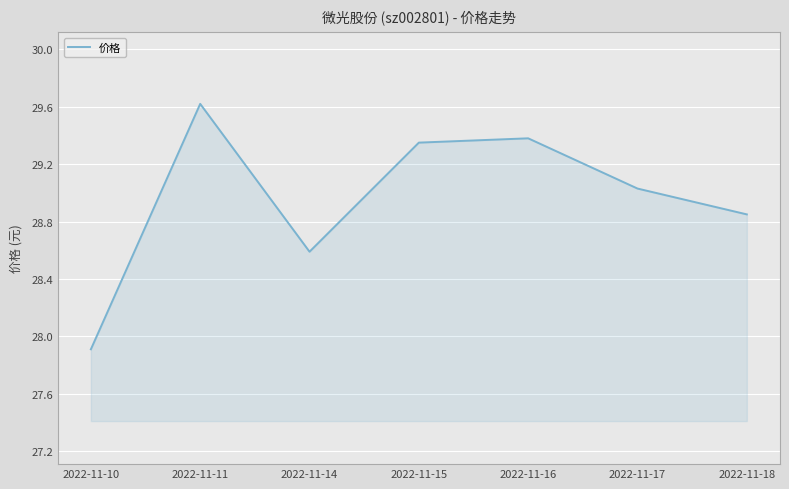

The value at 2022-11-10 is 27.9. True or false?

True